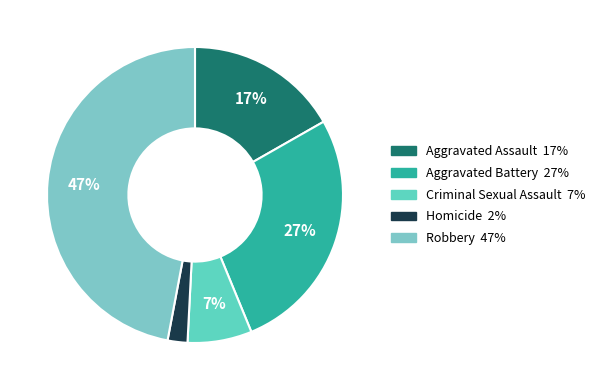

To the nearest percent, what percentage of the pie is Aggravated Battery?

27%